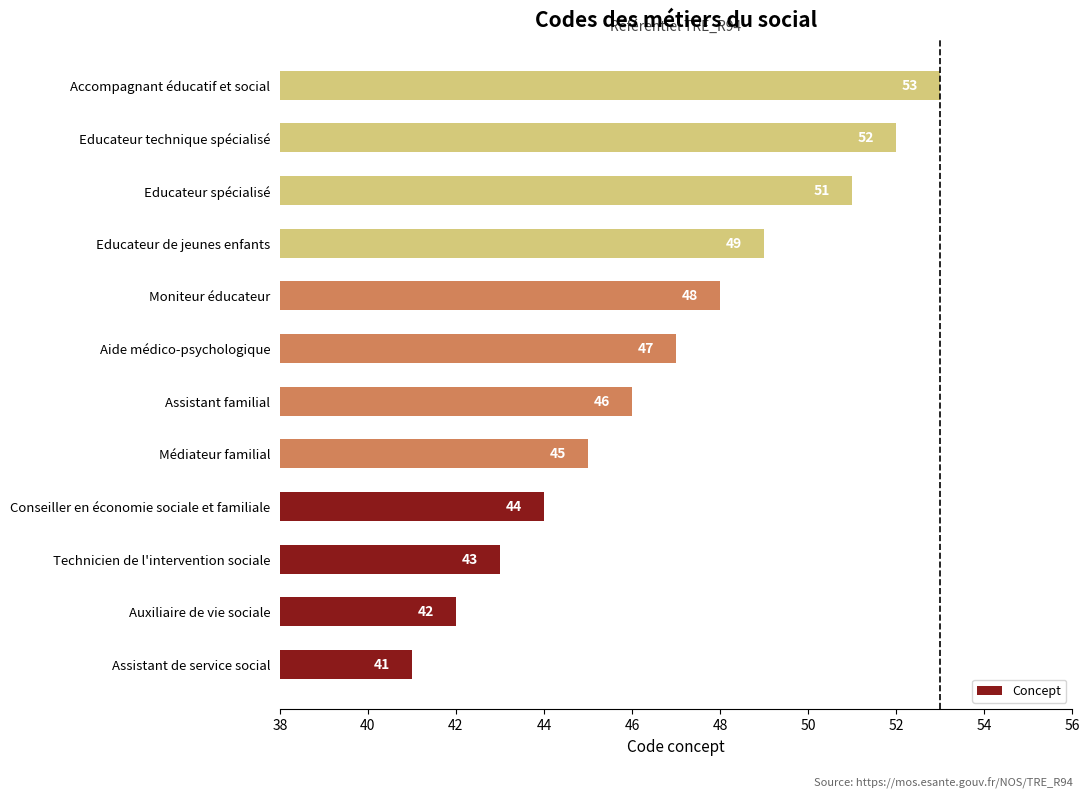

Which category has the lowest value across all series?

Assistant de service social